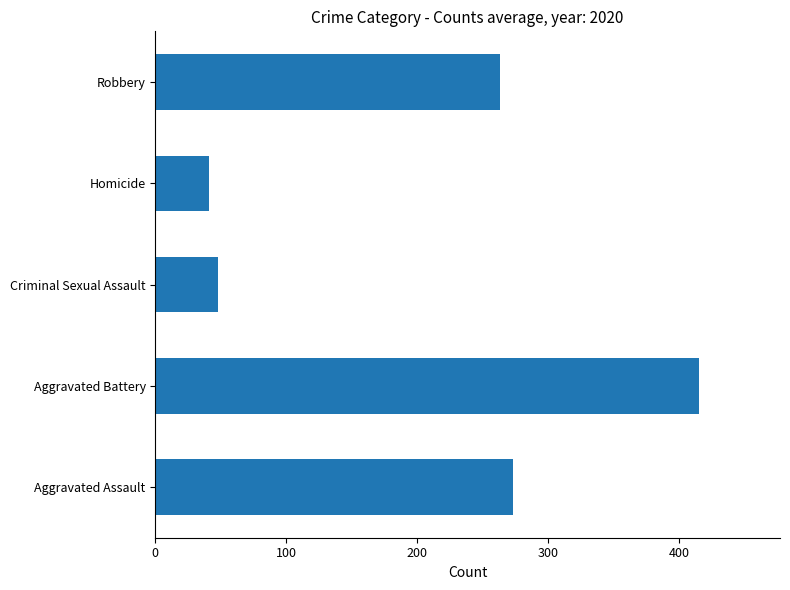

At which category does the chart reach its minimum across all series?

Homicide